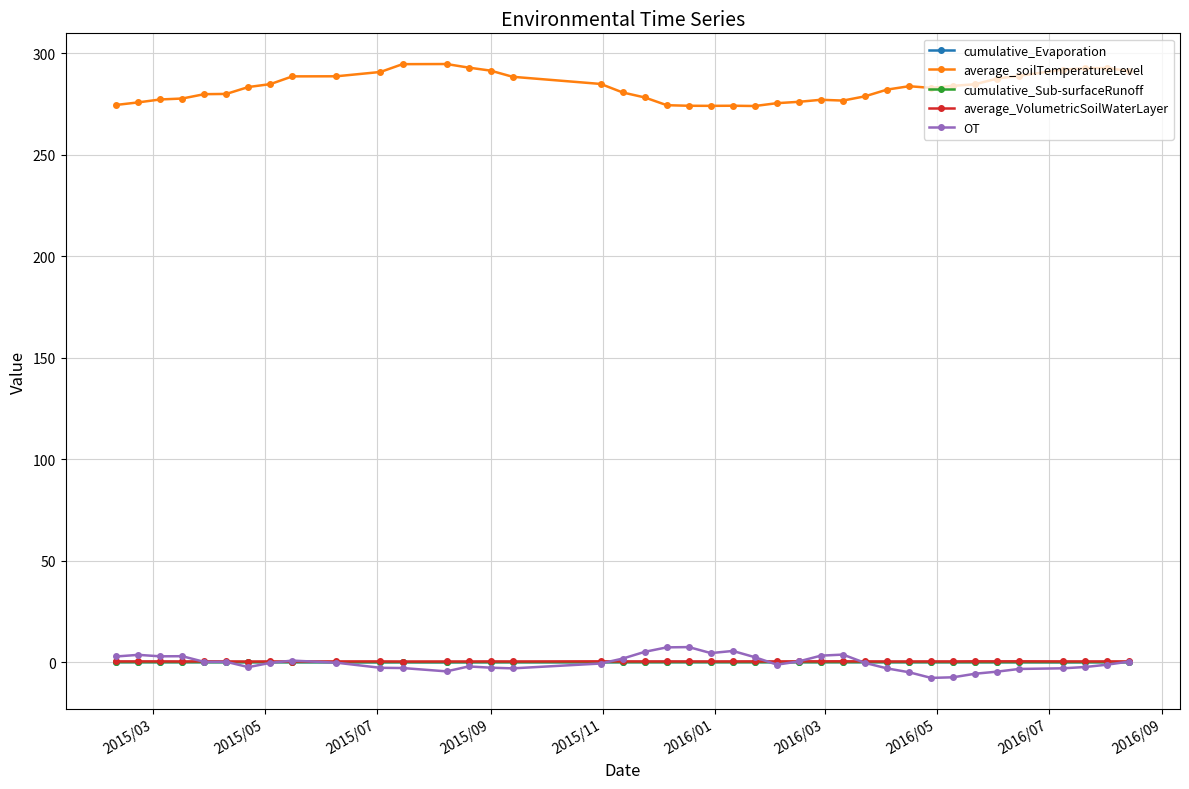

What is the smallest value displayed?

-7.8